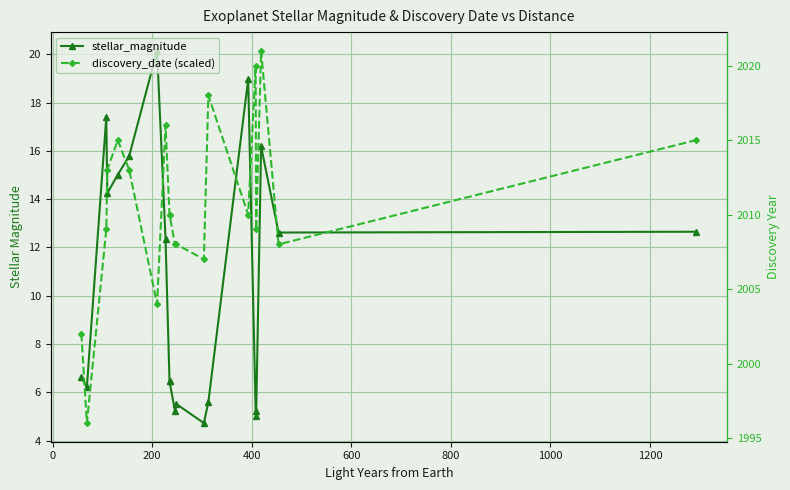

What is the smallest value displayed?

4.7